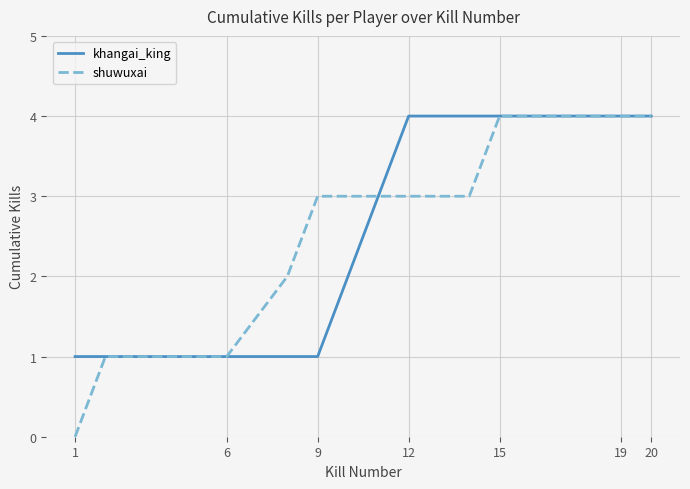

Which series has the widest spread of values?

shuwuxai